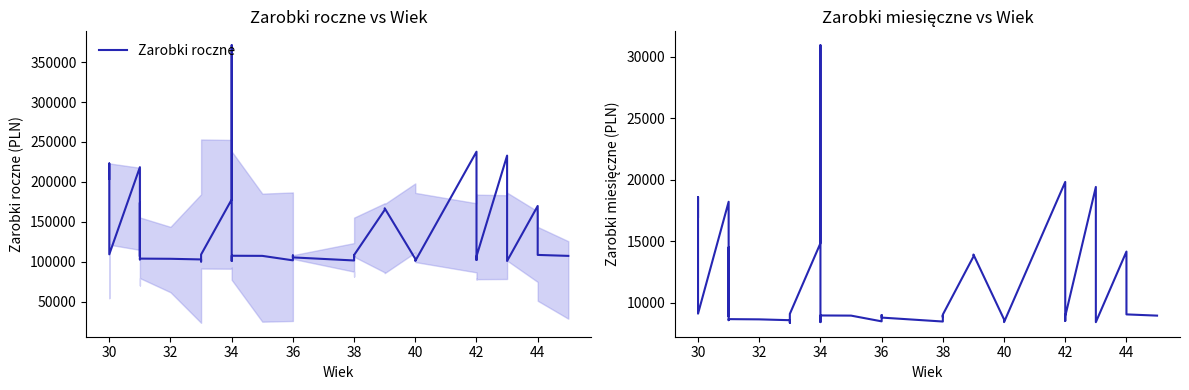

What is the highest value of the Zarobki miesięczne series?

30932